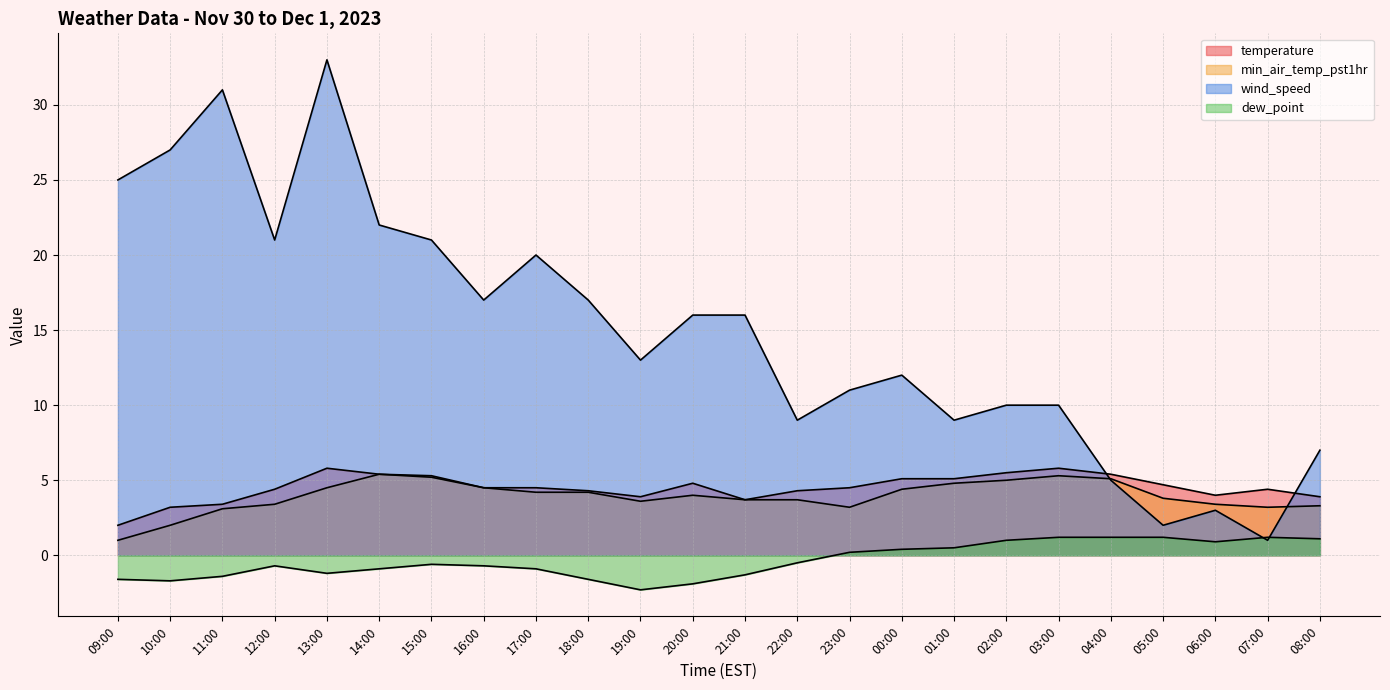

How many values in the temperature series are below 4?

6